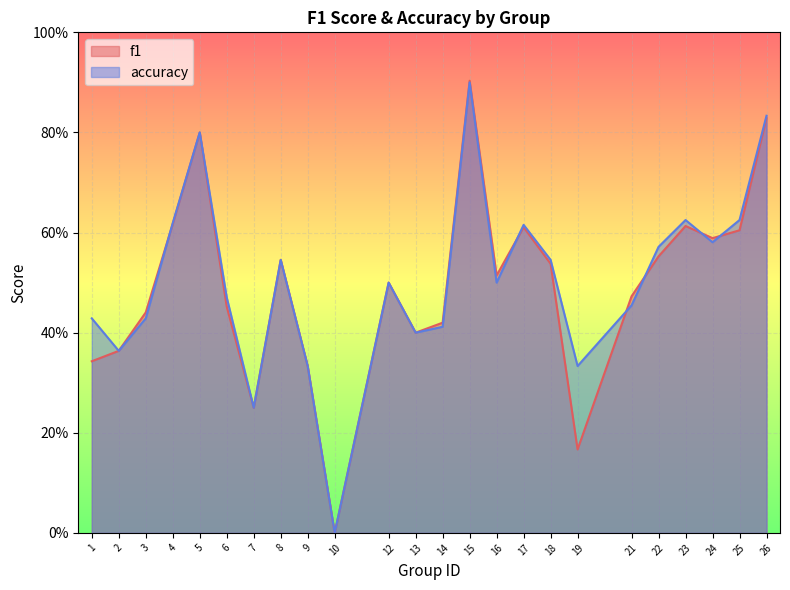

Which series has the widest spread of values?

f1